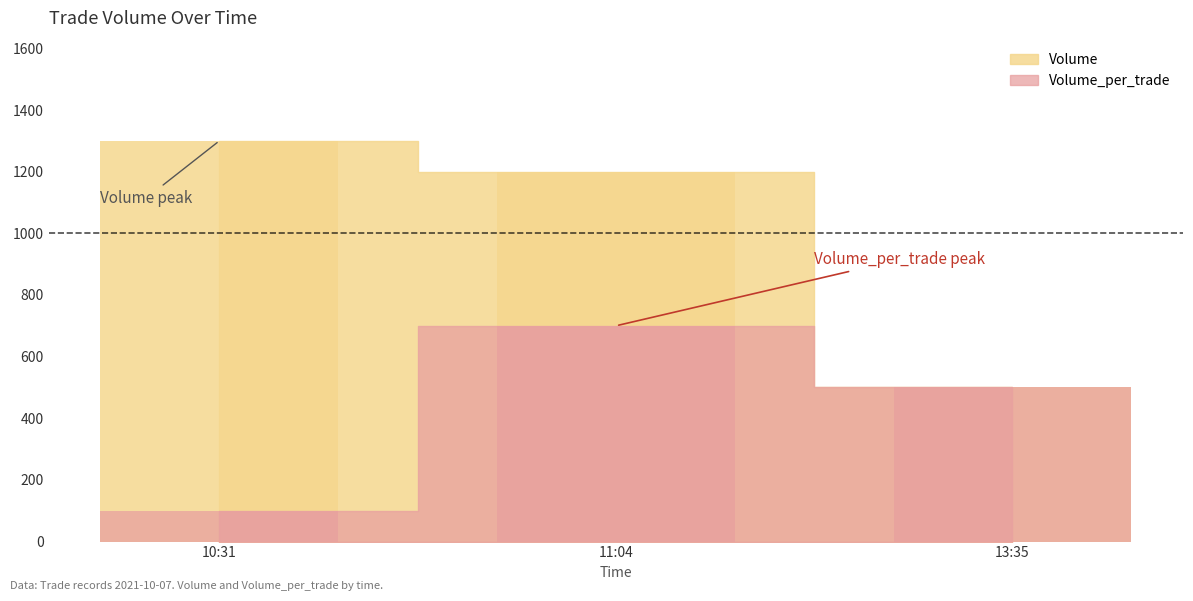

At which label is Volume_per_trade closest to 400?

13:35